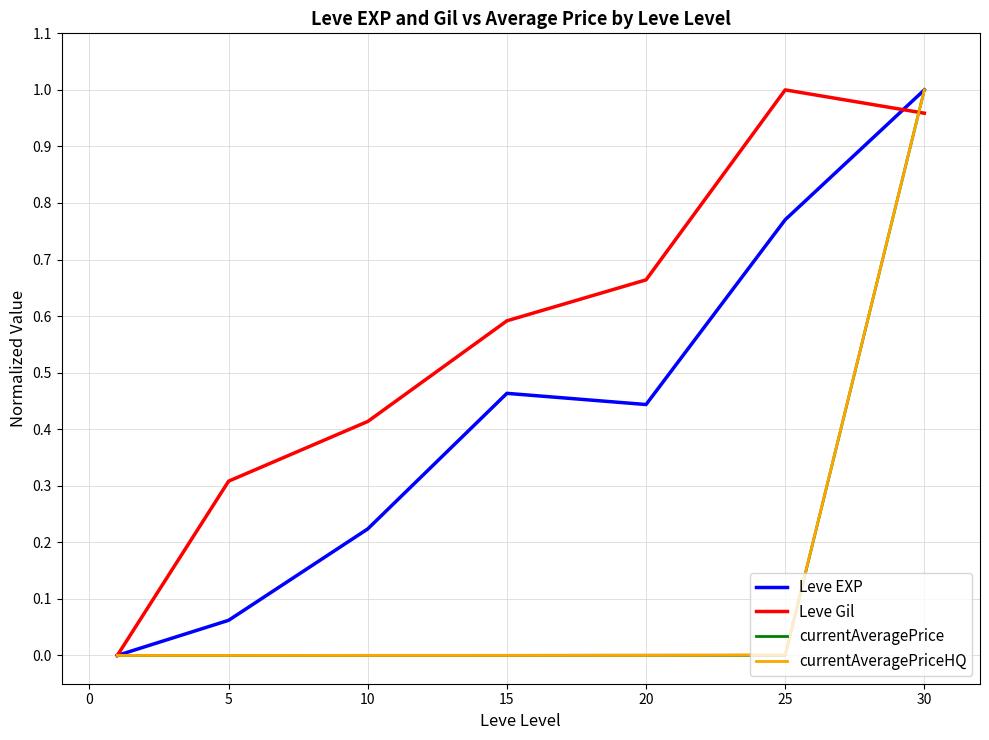

Which series has the largest total across all categories?

Leve Gil